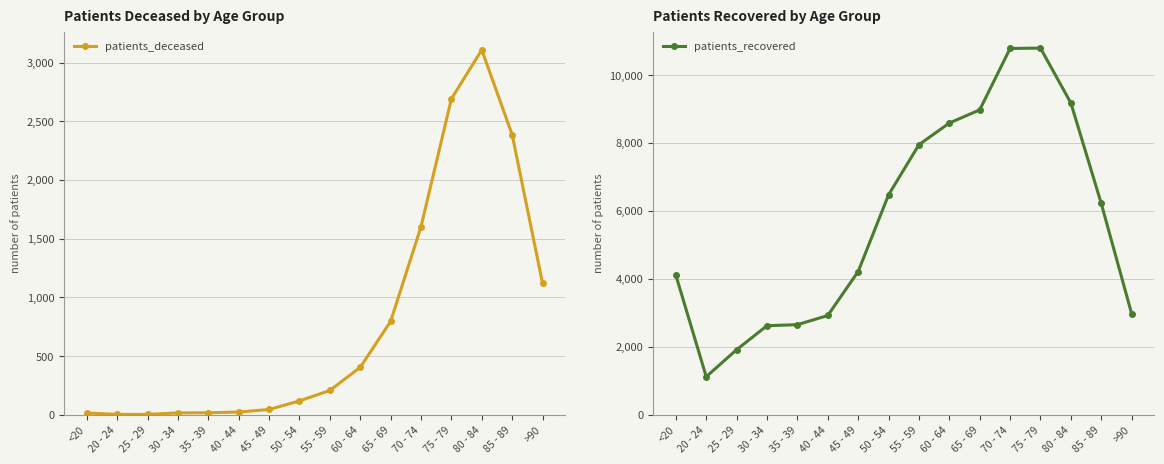

Where is patients_deceased nearest to the value 1555?

70 - 74